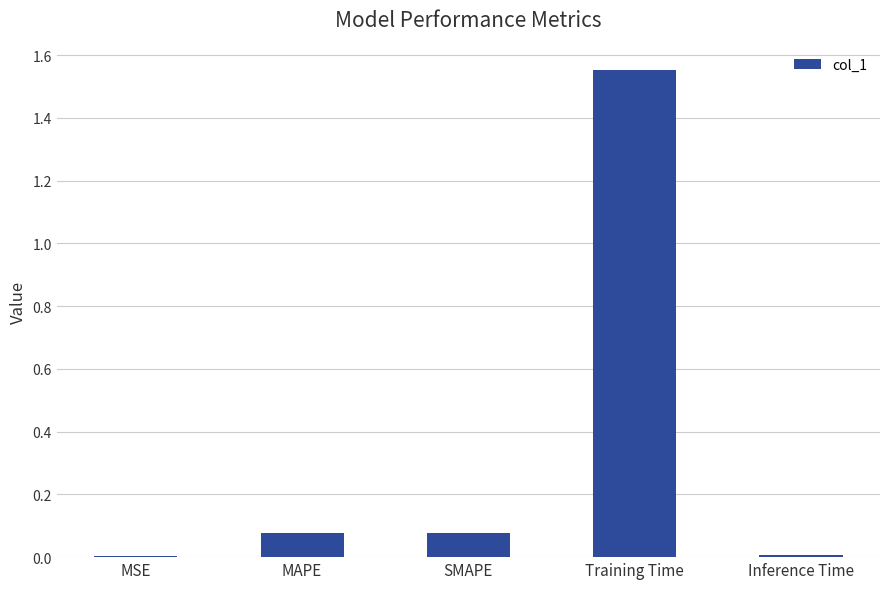

Is it true that the value at Training Time is 0.5?

False